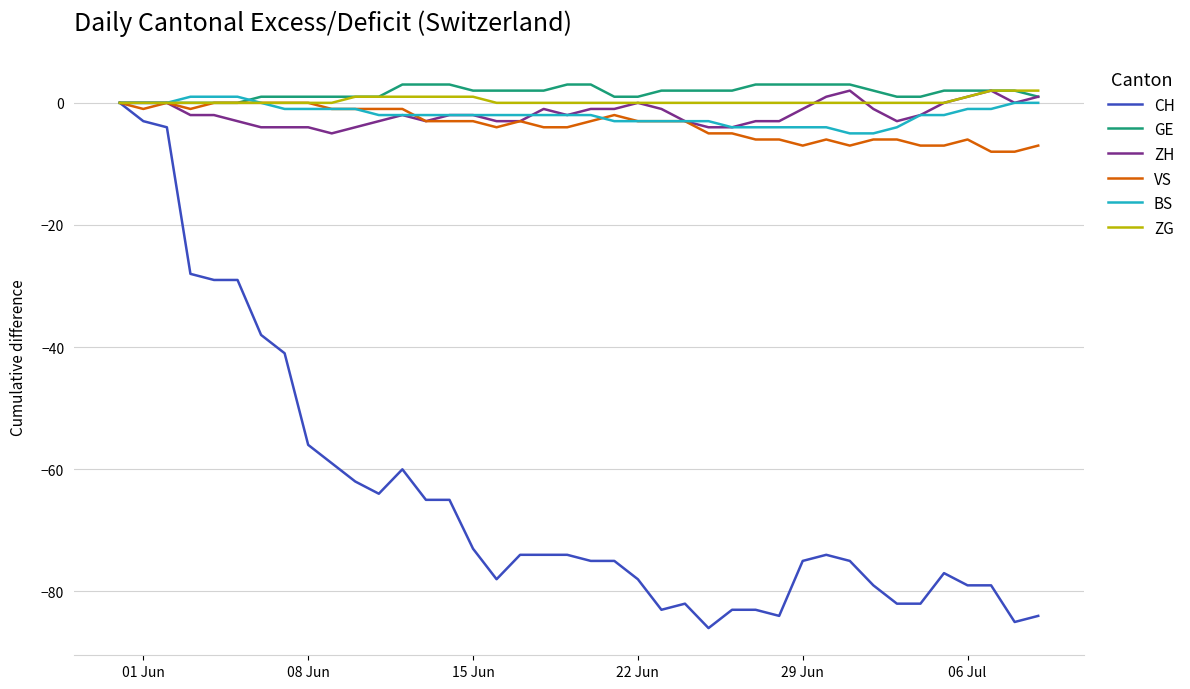

What is the average value of the CH series?

-64